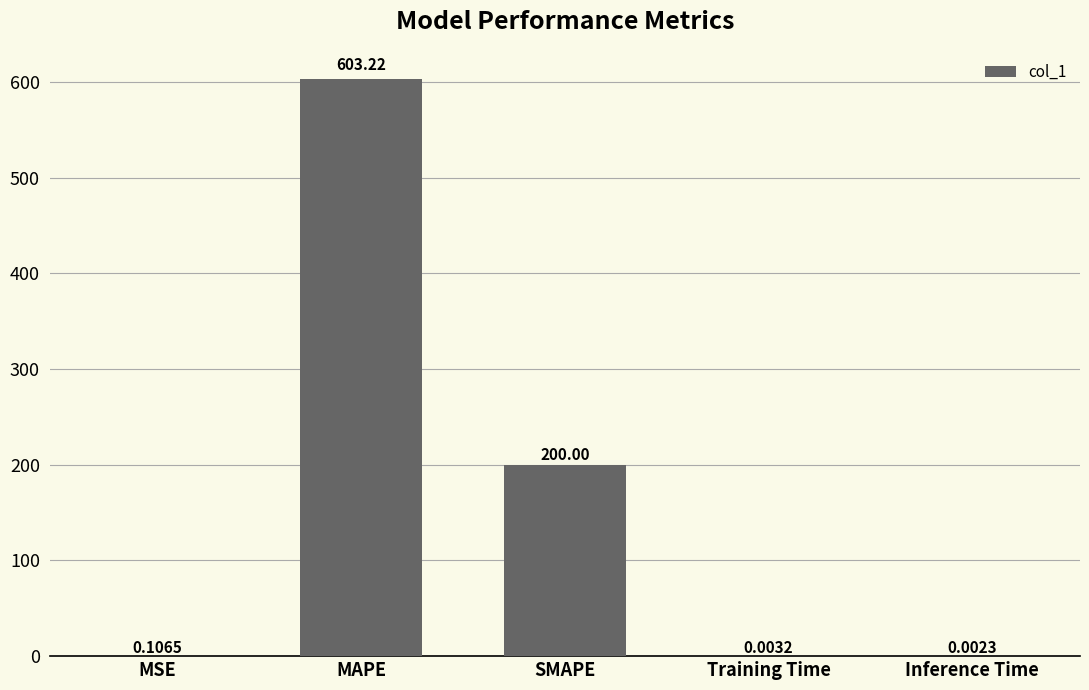

Between MAPE and MSE, which is larger?

MAPE